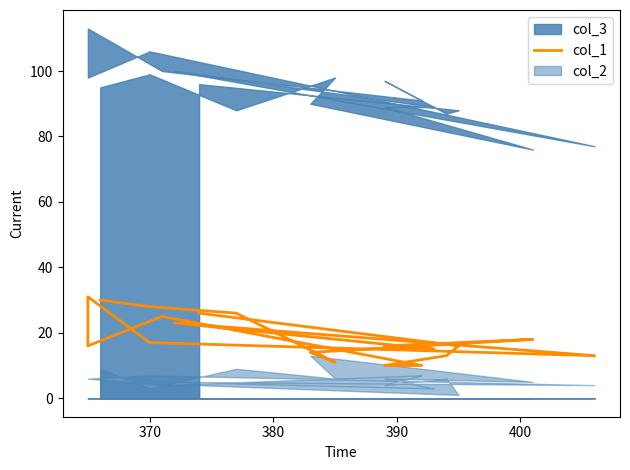

Reading left to right, list all the values displayed in this chart.

30	28	26	11	14	18	16	15	23	13	17	31	16	25	10	10	13	16	26